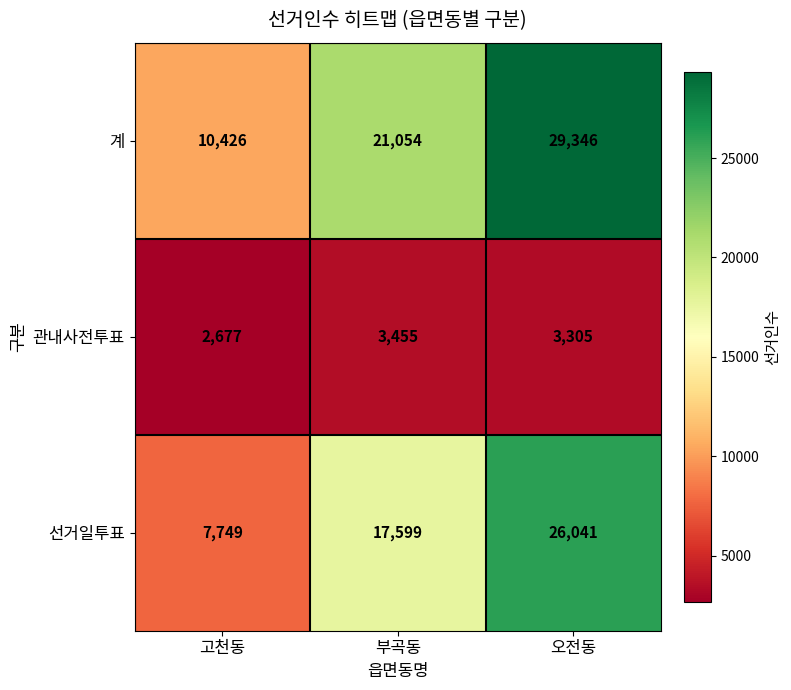

Reading right to left, list all the values displayed in this chart.

계: 29346	21054	10426
관내사전투표: 3305	3455	2677
선거일투표: 26041	17599	7749